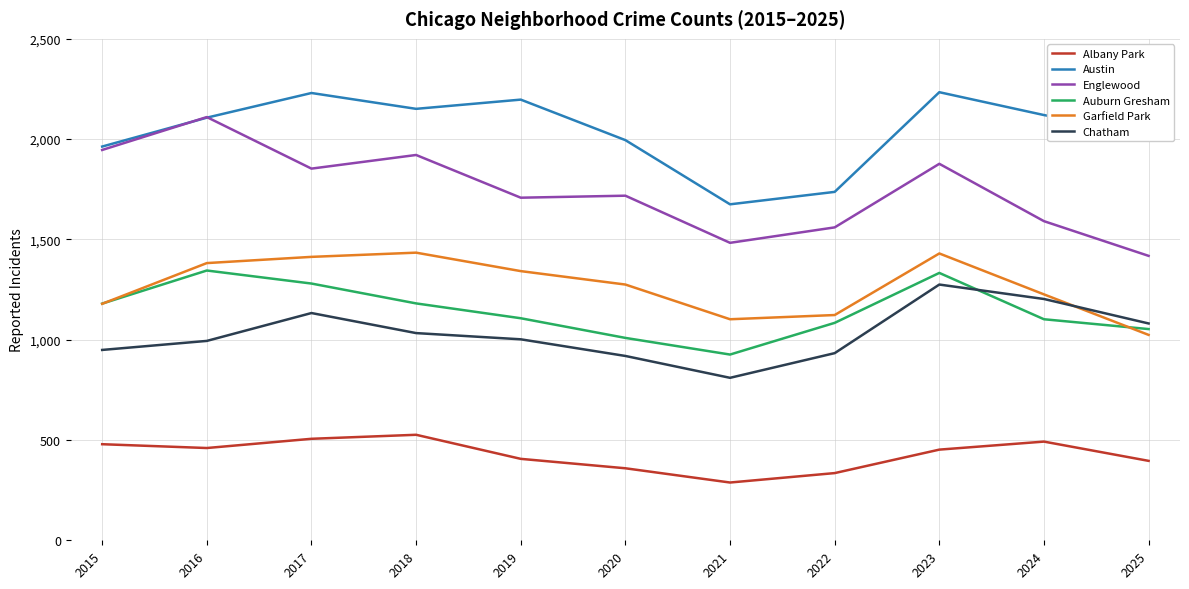

Which series has the largest range (max minus min)?

Englewood